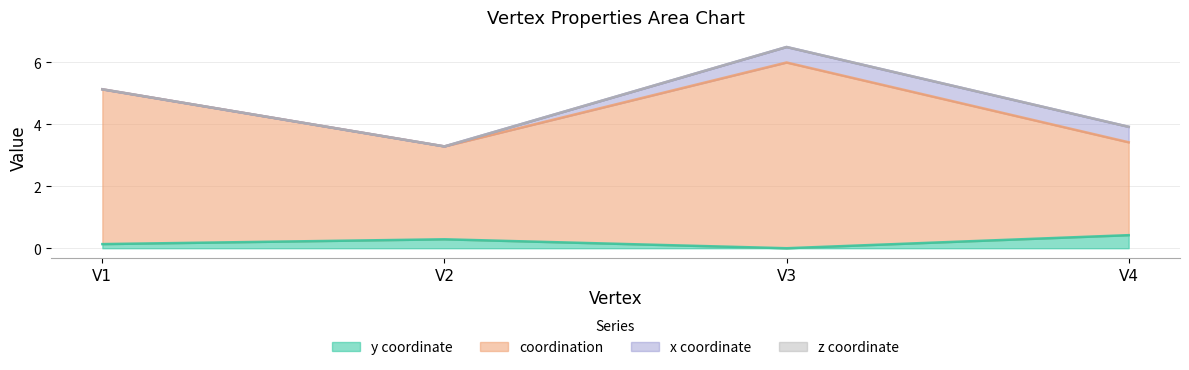

True or false: y has a value of 0.4 at V2.

False